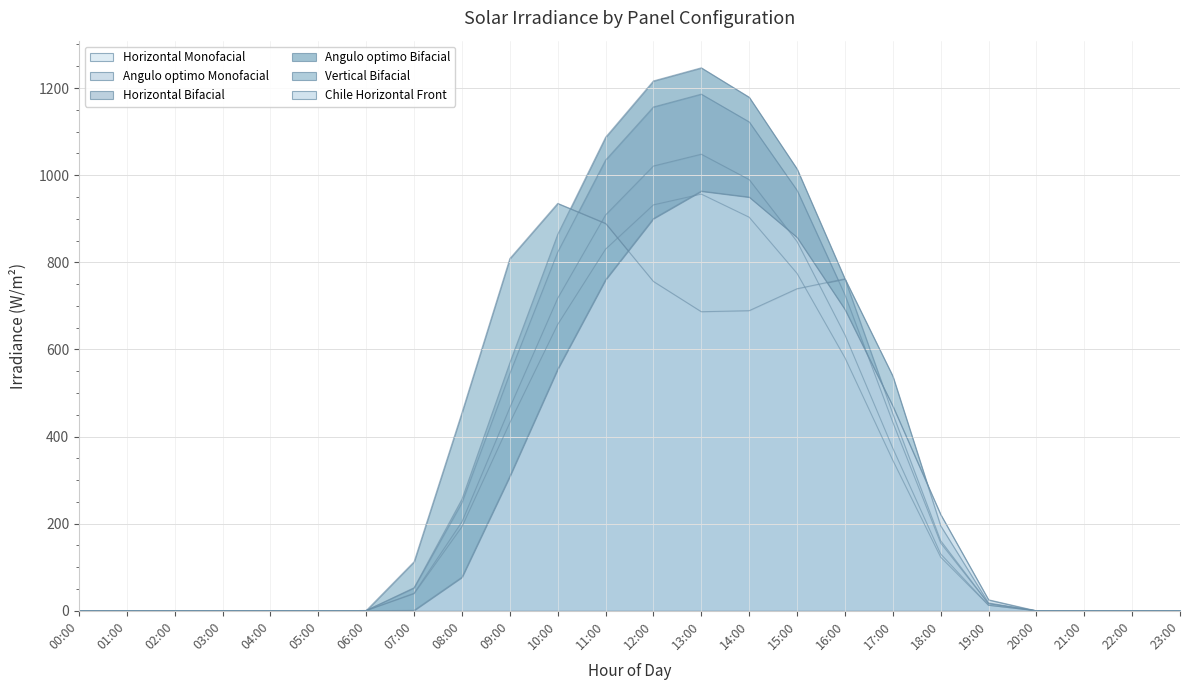

Where is Angulo optimo Bifacial nearest to the value 623?

09:00